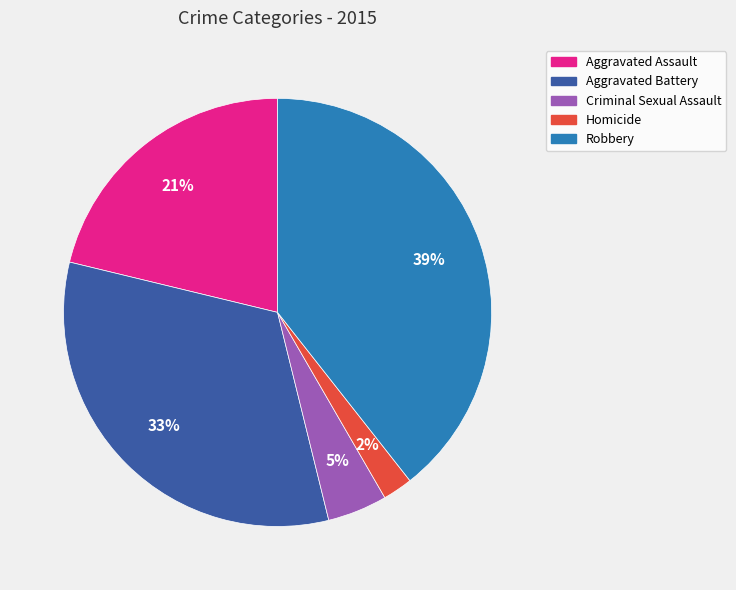

Which slice is the largest?

Robbery